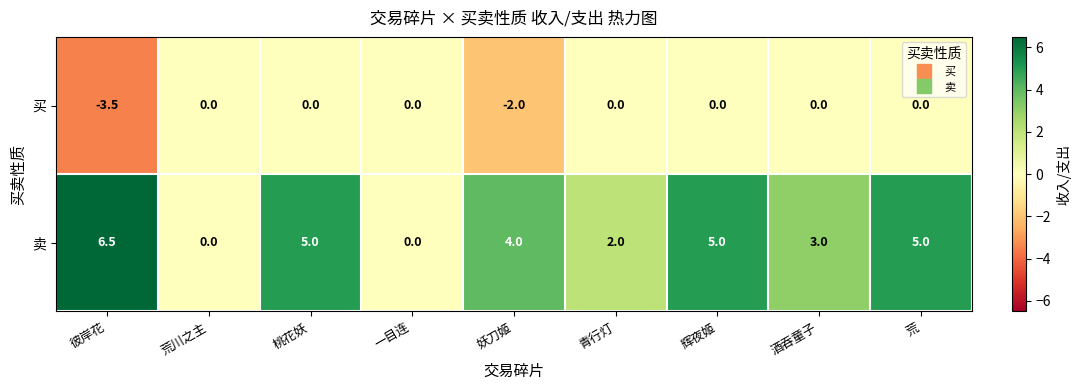

Which category has the lowest value in the 买 series?

彼岸花